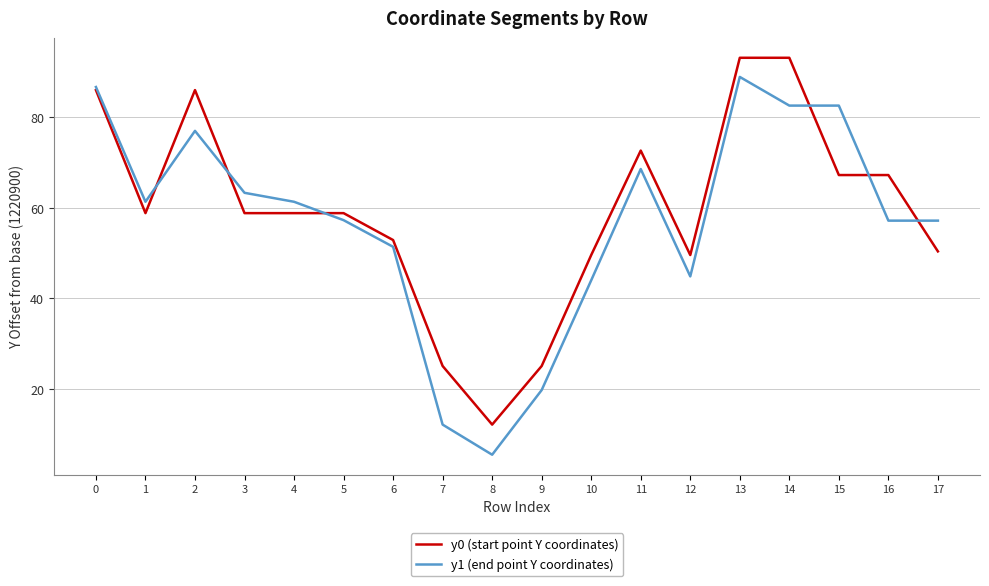

Which series ends up on top after the final intersection of y0 (start point Y coordinates) and y1 (end point Y coordinates)?

y1 (end point Y coordinates)